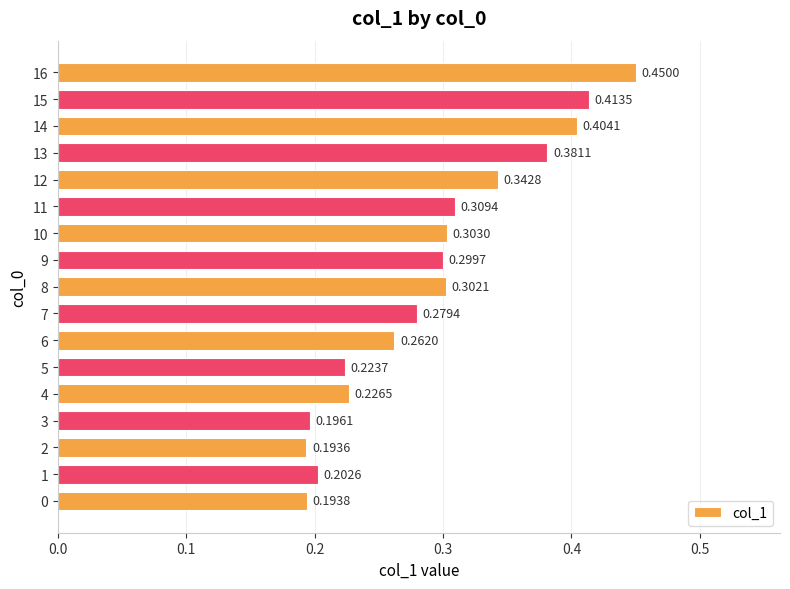

Where is the data nearest to the value 0?

2